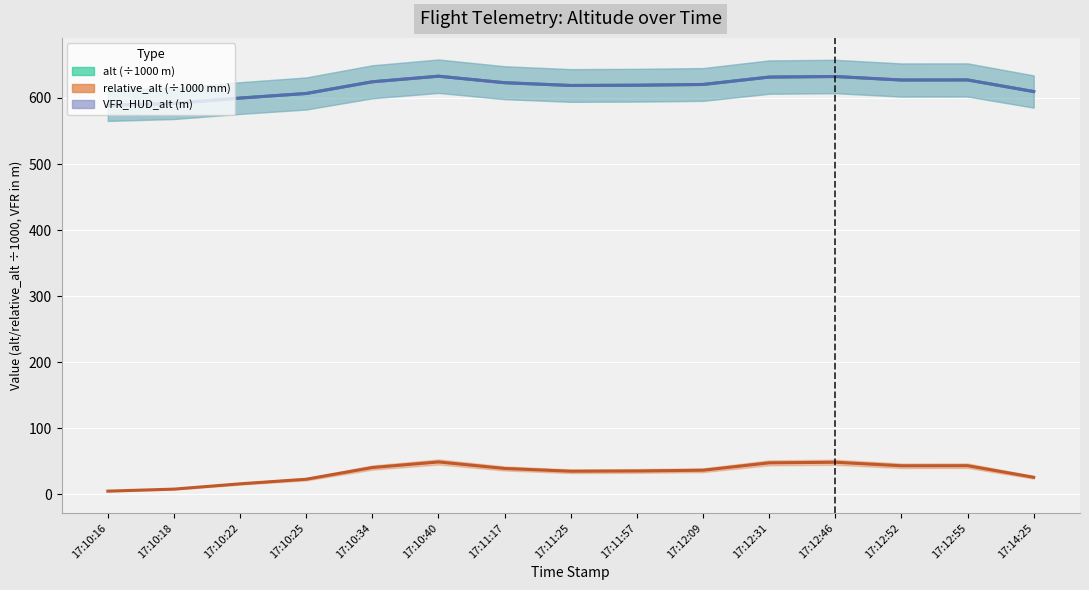

Reading left to right, transcribe all the data shown in this chart.

alt (÷1000 m): 17:10:16=588.8	17:10:18=591.8	17:10:22=599.8	17:10:25=606.8	17:10:34=624.5	17:10:40=632.9	17:11:17=623.1	17:11:25=618.9	17:11:57=619.3	17:12:09=620.4	17:12:31=631.6	17:12:46=632.5	17:12:52=627.2	17:12:55=627.3	17:14:25=609.7
relative_alt (÷1000 mm): 17:10:16=4.8	17:10:18=7.8	17:10:22=15.9	17:10:25=22.8	17:10:34=40.5	17:10:40=49.0	17:11:17=39.1	17:11:25=34.9	17:11:57=35.3	17:12:09=36.4	17:12:31=47.6	17:12:46=48.5	17:12:52=43.2	17:12:55=43.3	17:14:25=25.8
VFR_HUD_alt (m): 17:10:16=588.8	17:10:18=591.8	17:10:22=599.8	17:10:25=606.8	17:10:34=624.5	17:10:40=632.9	17:11:17=623.1	17:11:25=618.9	17:11:57=619.3	17:12:09=620.4	17:12:31=631.6	17:12:46=632.5	17:12:52=627.2	17:12:55=627.3	17:14:25=609.7